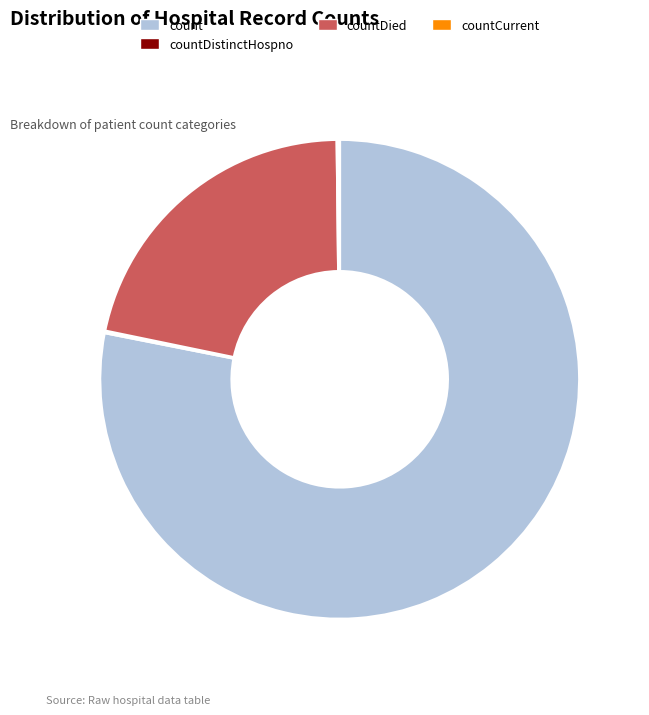

Which slice is the largest?

count